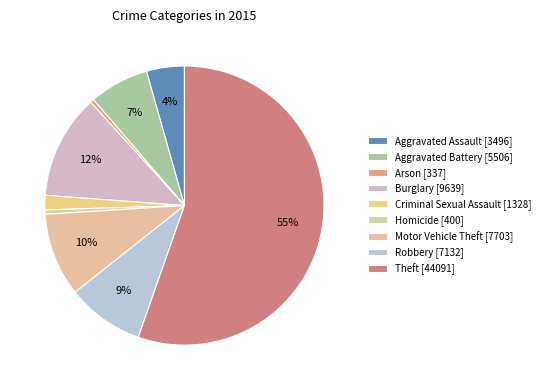

To the nearest percent, what is the combined percentage of Homicide and Motor Vehicle Theft?

10%